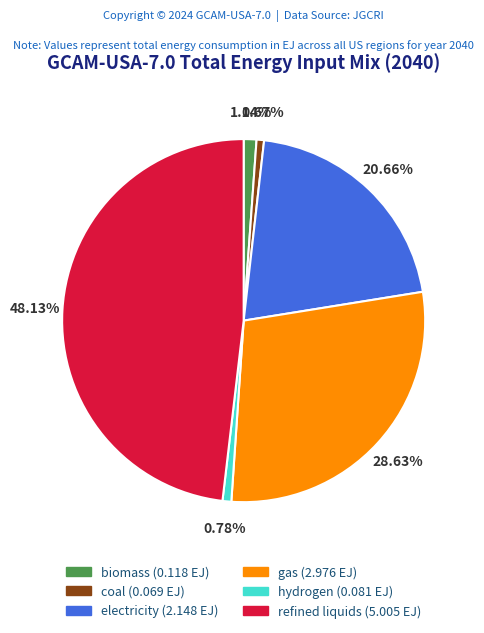

Is there any slice that represents more than half of the pie?

No